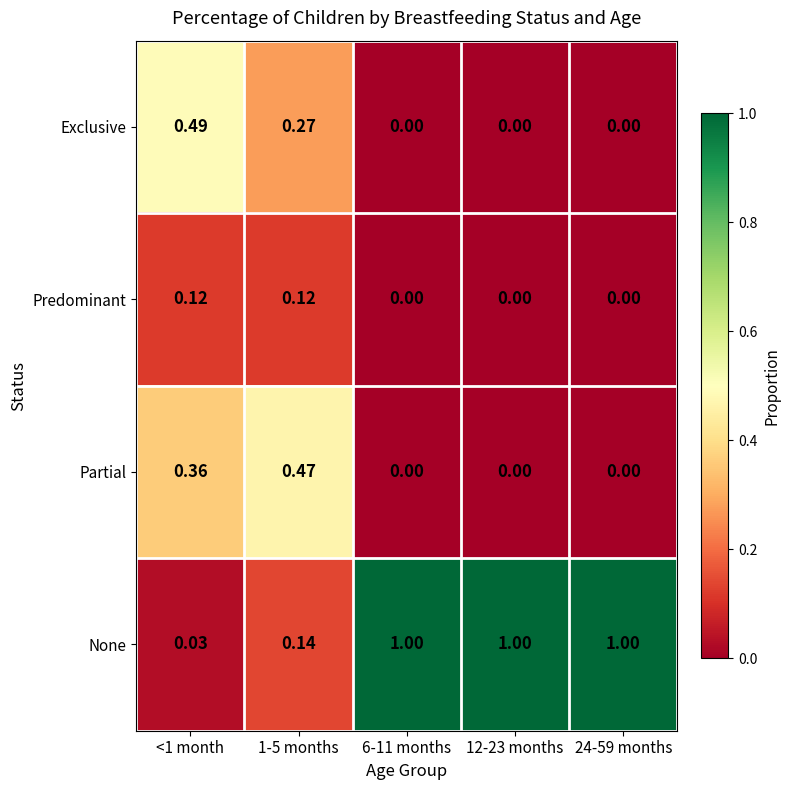

Rank the series by their maximum value, from highest to lowest.

None, Exclusive, Partial, Predominant